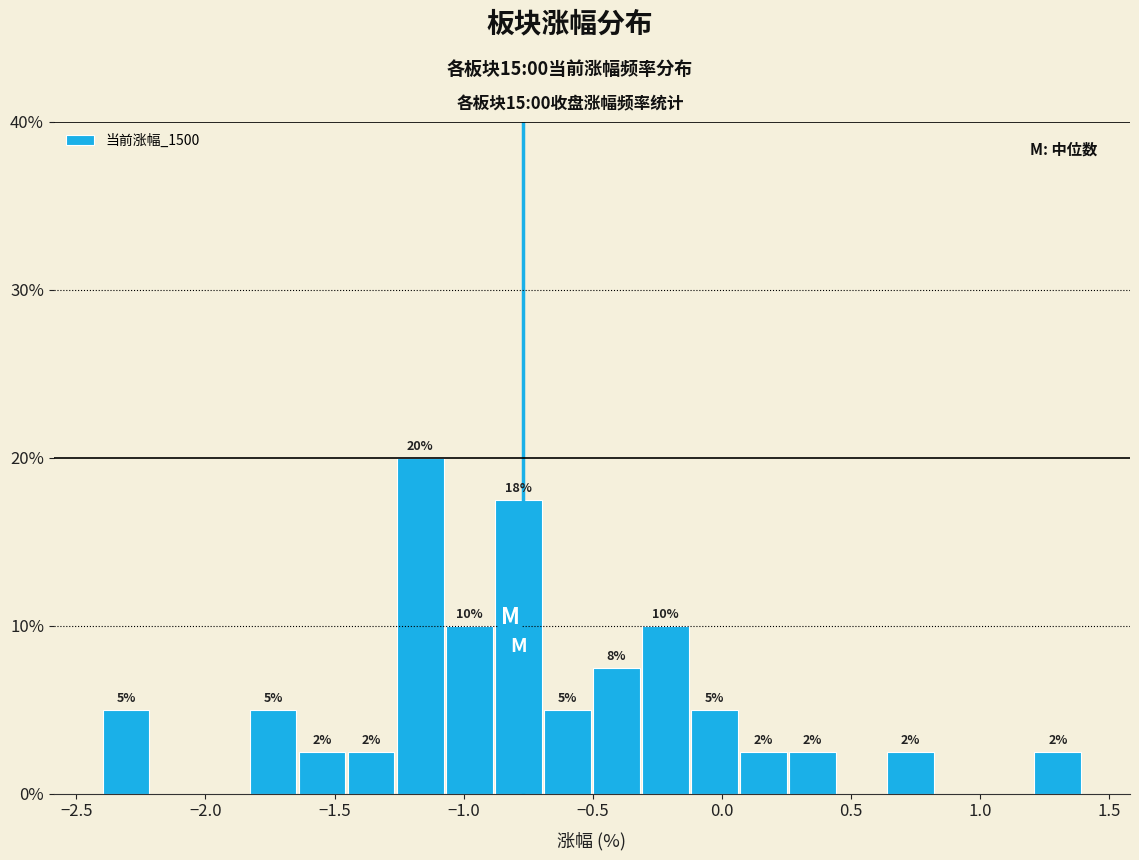

Read against the x-axis, roughly where is the centre of the tallest bar?

-1.15